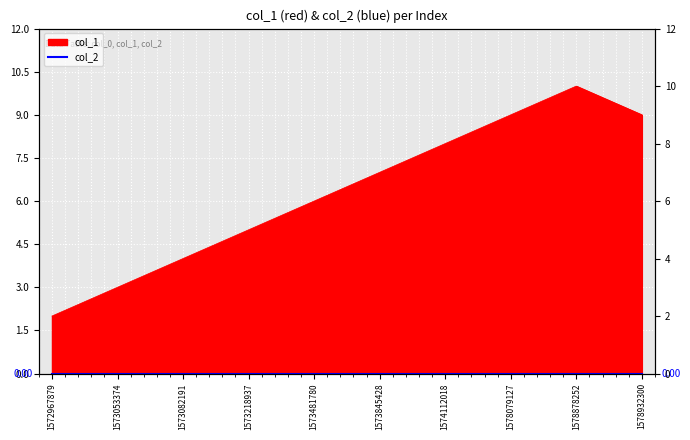

Where is the data nearest to the value 6?

1573481780